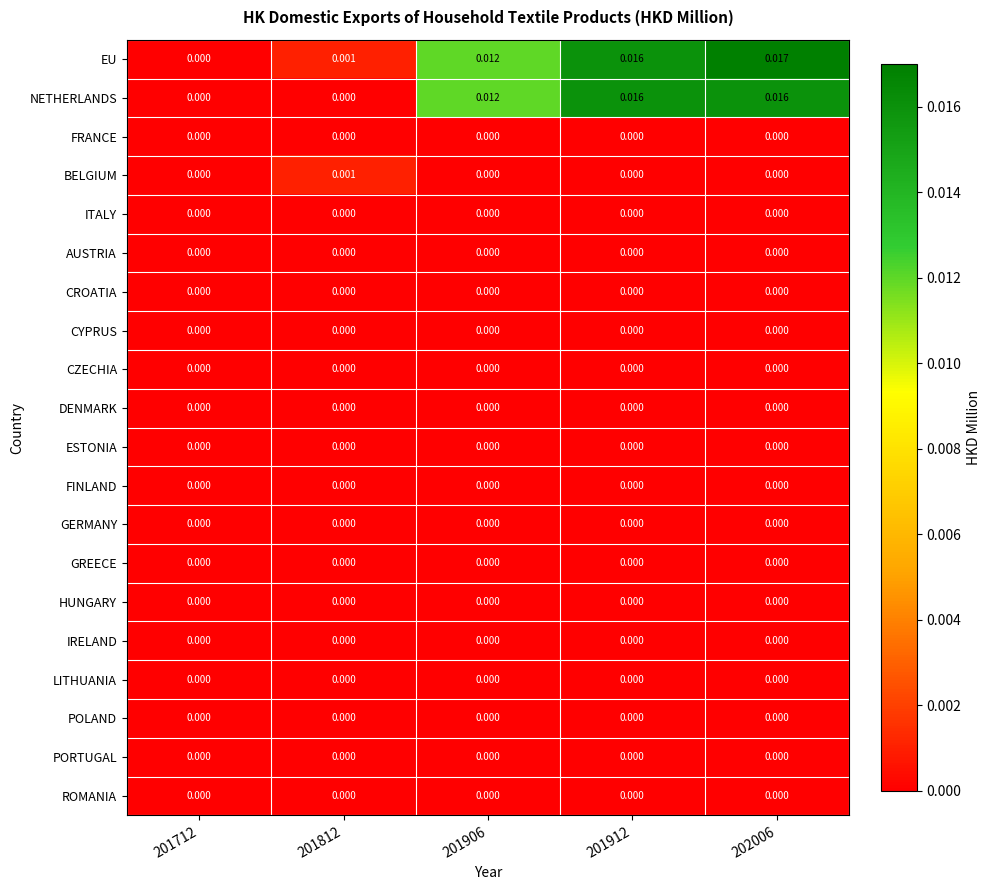

Which series changed the most between 201812 and 201912?

NETHERLANDS